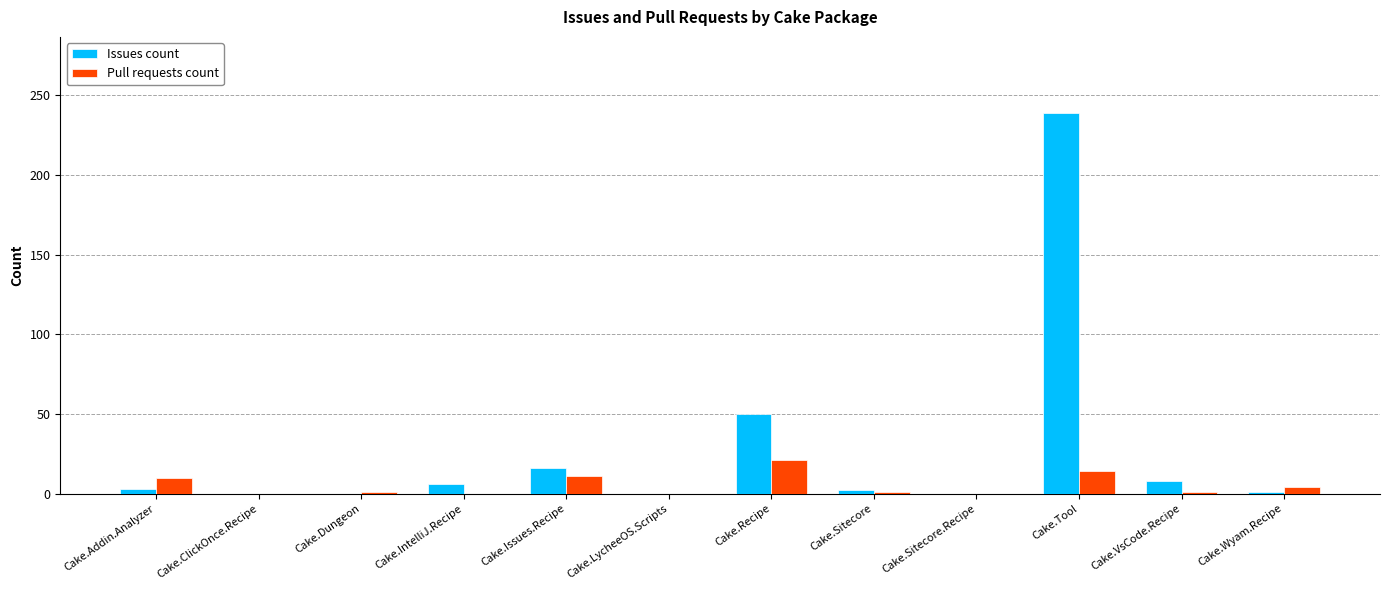

Where is Issues count nearest to the value 119?

Cake.Recipe